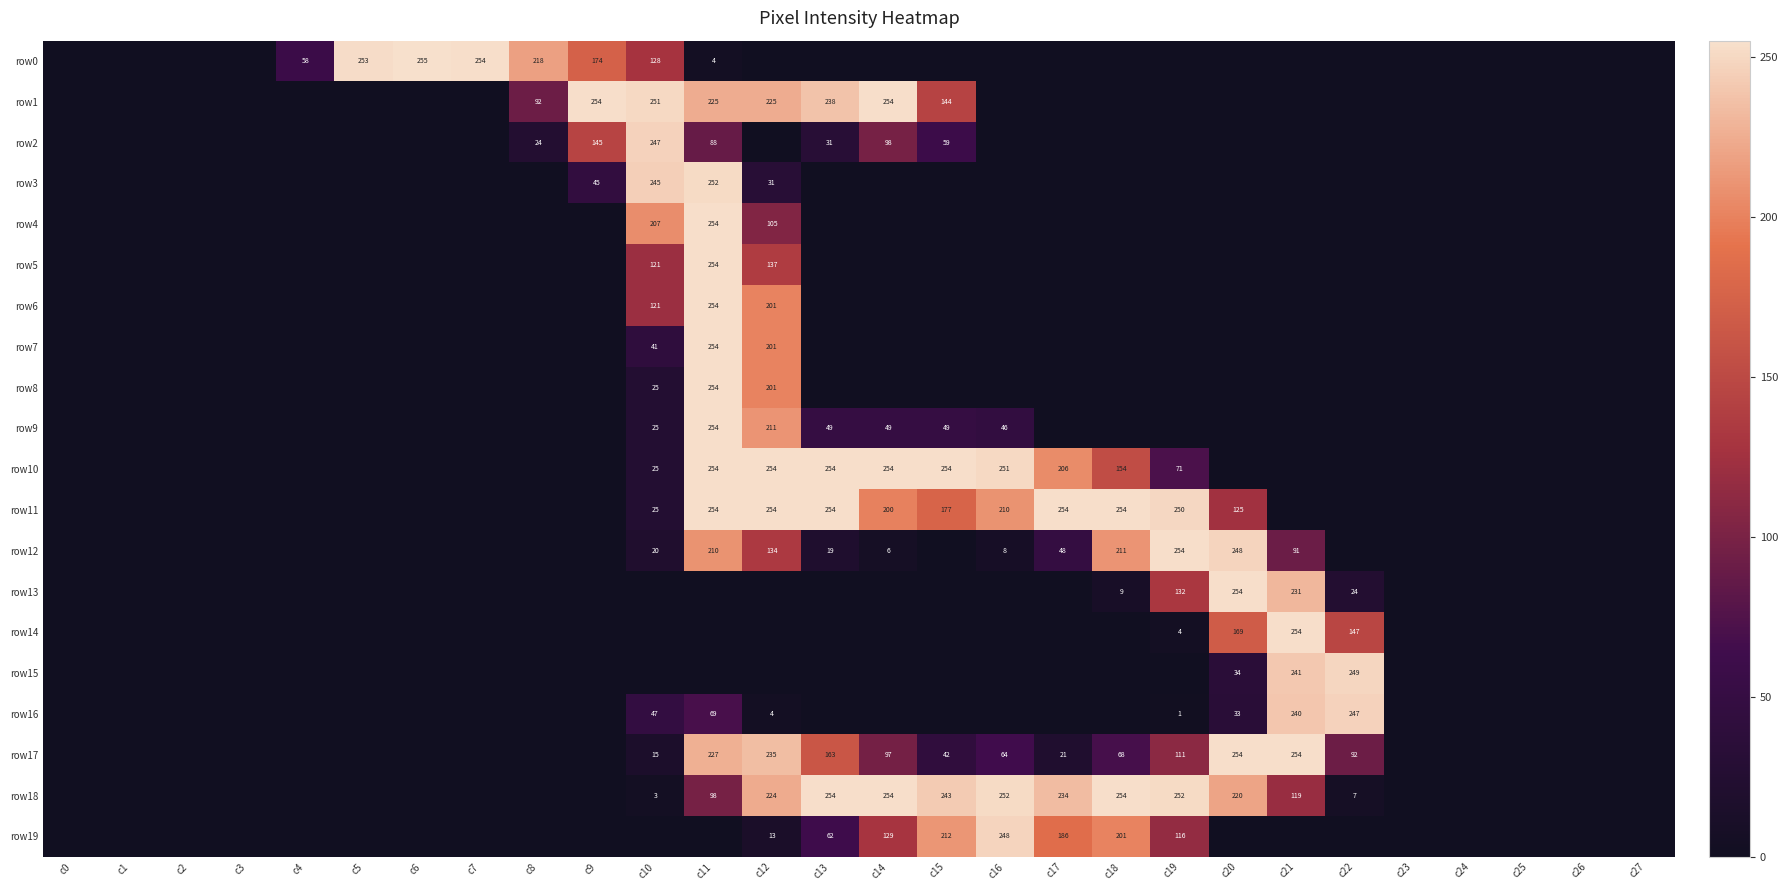

True or false: row14 has a value of 61 at c22.

False